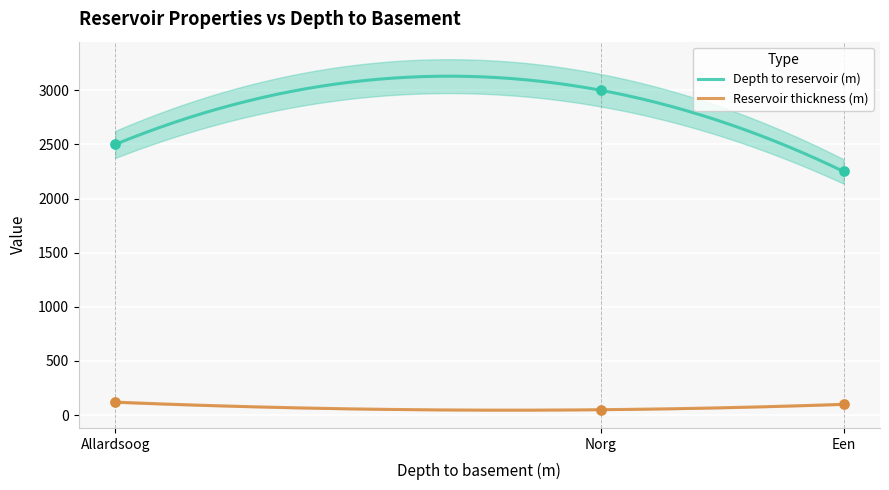

What is the total value across all series at Norg?

3050